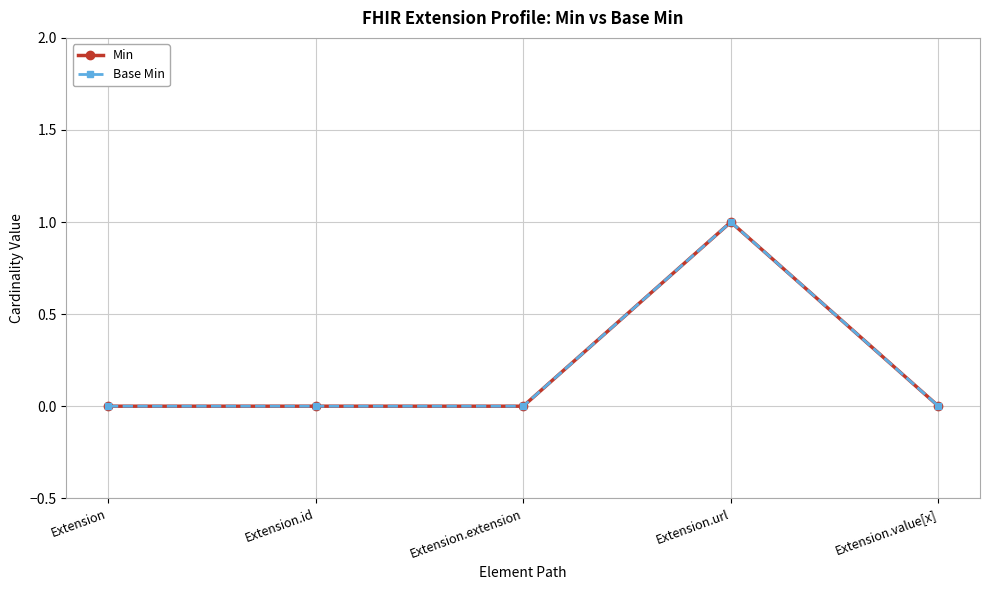

Which category has the highest value in the Base Min series?

Extension.url